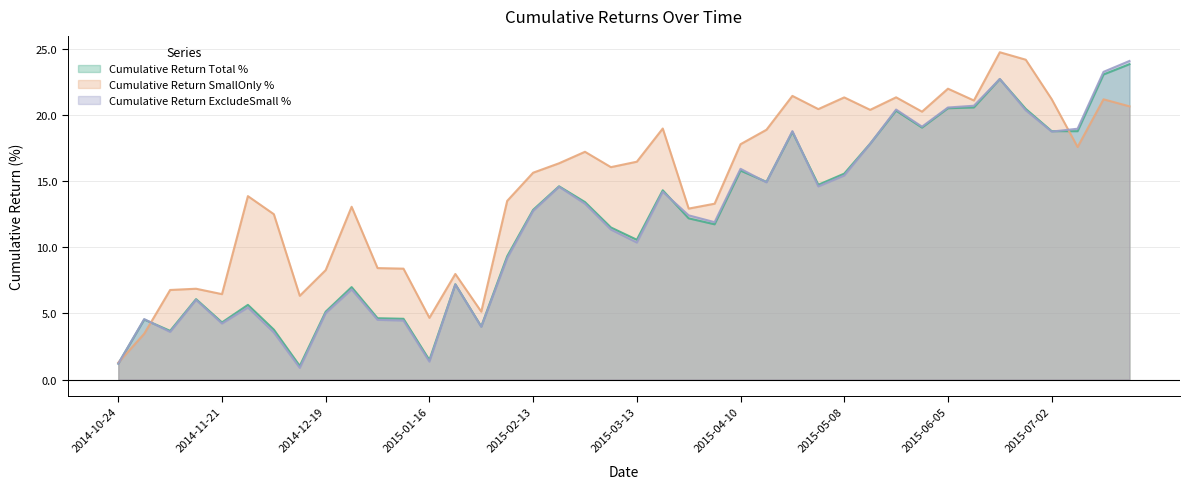

Reading left to right, list all the values displayed in this chart.

Cumulative Return Total %: 2014-10-24=1.2	2014-10-31=4.5	2014-11-07=3.7	2014-11-14=6.1	2014-11-21=4.3	2014-11-28=5.6	2014-12-05=3.8	2014-12-12=1.0	2014-12-19=5.1	2014-12-26=7.0	2015-01-02=4.6	2015-01-09=4.6	2015-01-16=1.5	2015-01-23=7.2	2015-01-30=4.0	2015-02-06=9.3	2015-02-13=12.8	2015-02-20=14.6	2015-02-27=13.4	2015-03-06=11.5	2015-03-13=10.6	2015-03-20=14.3	2015-03-27=12.2	2015-04-02=11.7	2015-04-10=15.8	2015-04-17=14.9	2015-04-24=18.7	2015-05-01=14.7	2015-05-08=15.6	2015-05-15=17.8	2015-05-22=20.3	2015-05-29=19.0	2015-06-05=20.5	2015-06-12=20.6	2015-06-19=22.7	2015-06-26=20.5	2015-07-02=18.8	2015-07-10=18.8	2015-07-17=23.1	2015-07-24=23.8
Cumulative Return SmallOnly %: 2014-10-24=1.3	2014-10-31=3.5	2014-11-07=6.8	2014-11-14=6.9	2014-11-21=6.5	2014-11-28=13.9	2014-12-05=12.5	2014-12-12=6.3	2014-12-19=8.3	2014-12-26=13.1	2015-01-02=8.4	2015-01-09=8.4	2015-01-16=4.7	2015-01-23=8.0	2015-01-30=5.1	2015-02-06=13.5	2015-02-13=15.6	2015-02-20=16.3	2015-02-27=17.2	2015-03-06=16.1	2015-03-13=16.5	2015-03-20=19.0	2015-03-27=12.9	2015-04-02=13.3	2015-04-10=17.8	2015-04-17=18.9	2015-04-24=21.4	2015-05-01=20.4	2015-05-08=21.3	2015-05-15=20.4	2015-05-22=21.3	2015-05-29=20.2	2015-06-05=22.0	2015-06-12=21.1	2015-06-19=24.7	2015-06-26=24.2	2015-07-02=21.2	2015-07-10=17.6	2015-07-17=21.2	2015-07-24=20.6
Cumulative Return ExcludeSmall %: 2014-10-24=1.2	2014-10-31=4.6	2014-11-07=3.6	2014-11-14=6.0	2014-11-21=4.2	2014-11-28=5.4	2014-12-05=3.6	2014-12-12=0.9	2014-12-19=5.0	2014-12-26=6.8	2015-01-02=4.5	2015-01-09=4.5	2015-01-16=1.4	2015-01-23=7.2	2015-01-30=4.0	2015-02-06=9.2	2015-02-13=12.7	2015-02-20=14.6	2015-02-27=13.3	2015-03-06=11.3	2015-03-13=10.4	2015-03-20=14.2	2015-03-27=12.4	2015-04-02=11.9	2015-04-10=15.9	2015-04-17=14.9	2015-04-24=18.8	2015-05-01=14.6	2015-05-08=15.4	2015-05-15=17.8	2015-05-22=20.4	2015-05-29=19.1	2015-06-05=20.6	2015-06-12=20.7	2015-06-19=22.7	2015-06-26=20.3	2015-07-02=18.7	2015-07-10=19.0	2015-07-17=23.3	2015-07-24=24.1